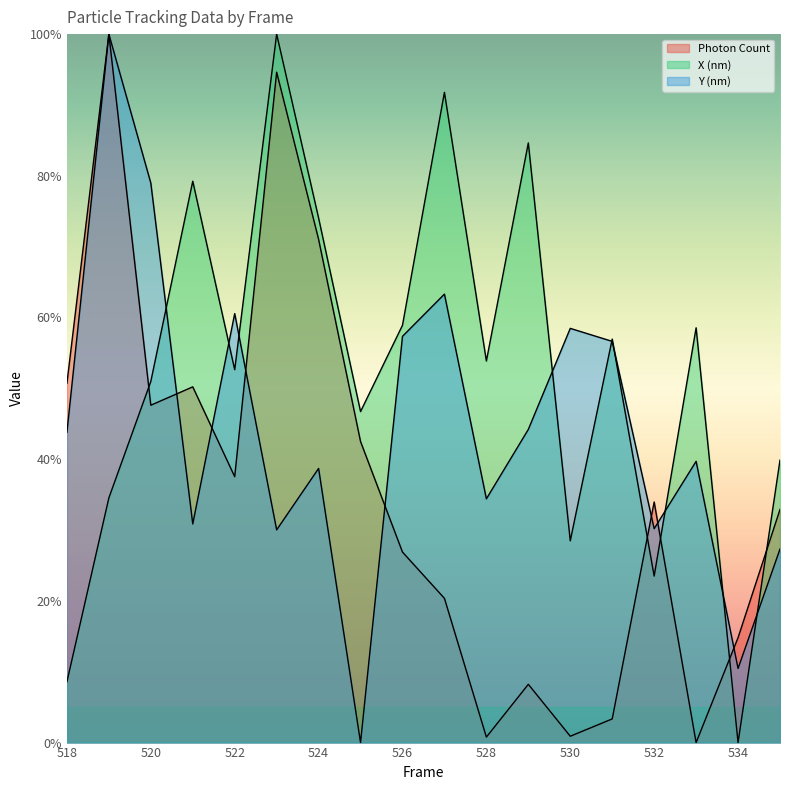

What is the greatest value displayed?

100.0